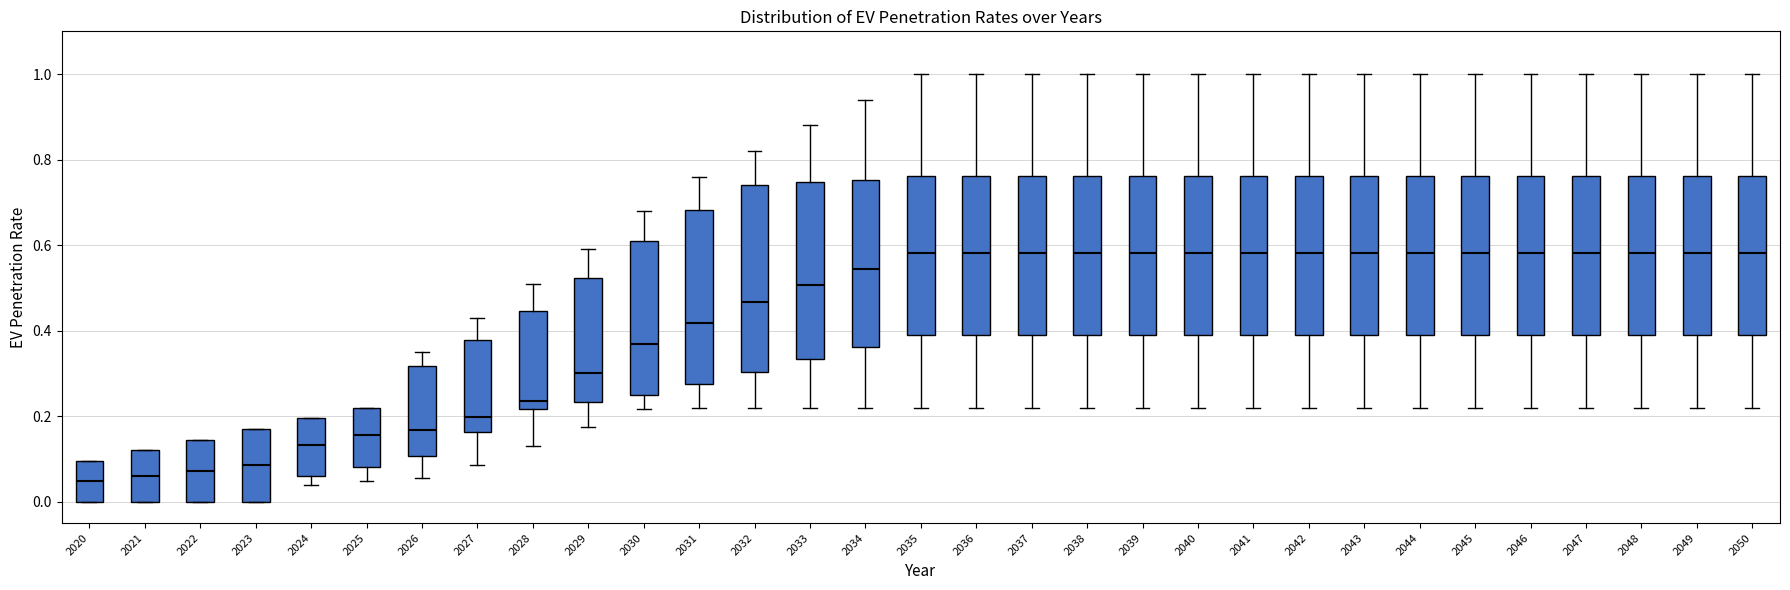

Which box is the tallest, from its lower edge to its upper edge?

2032